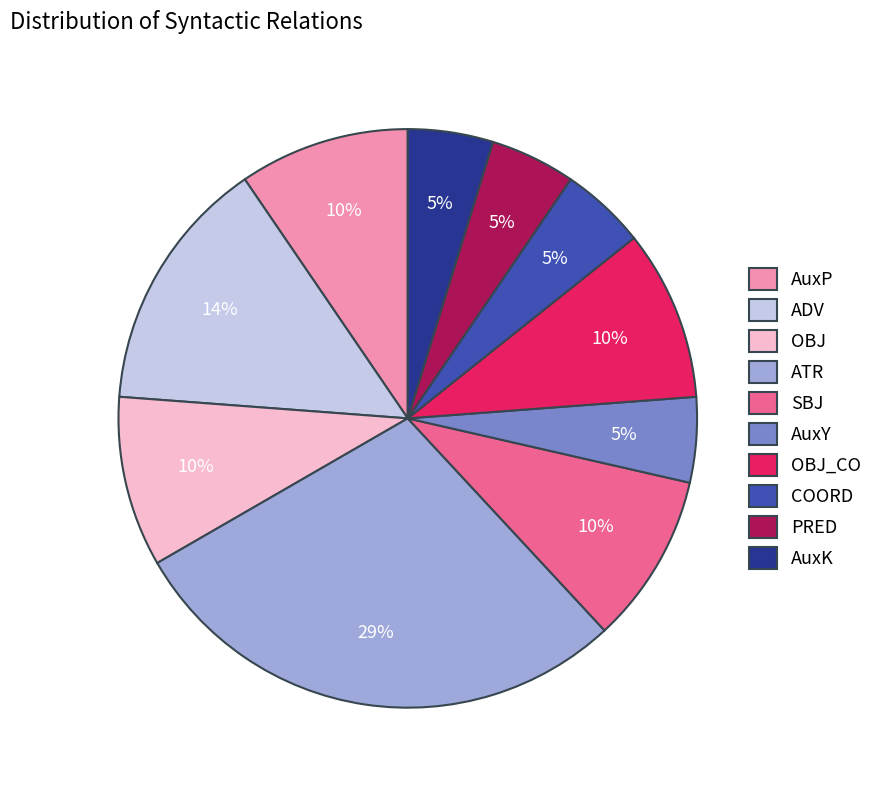

Is ATR the majority of the pie?

No